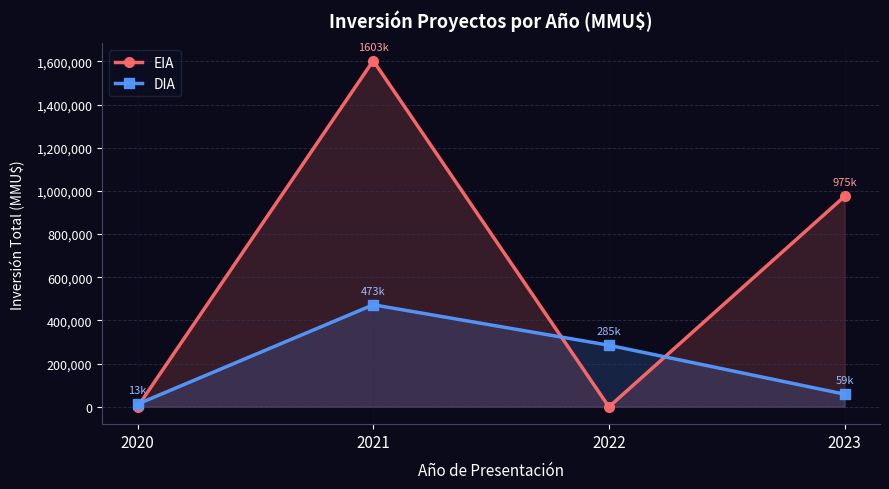

True or false: EIA and DIA cross at least once.

True